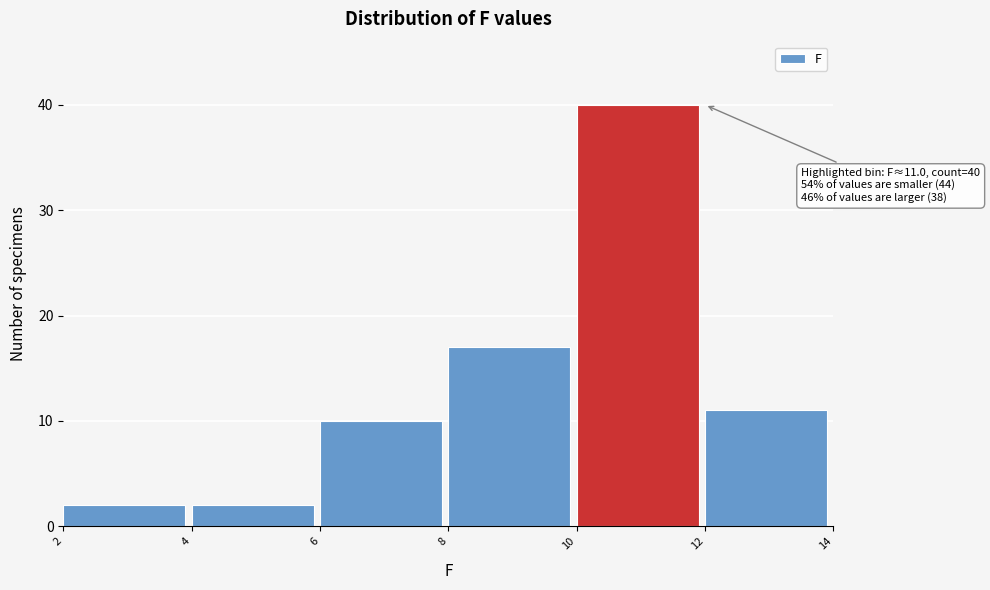

Which range on the x-axis has the tallest bar?

10 to 12